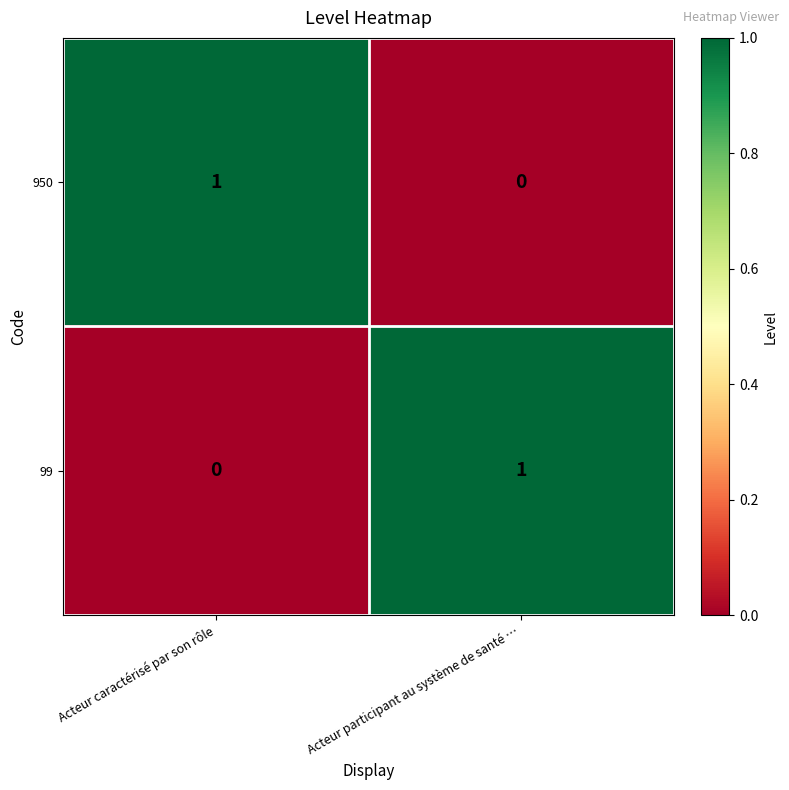

At which label does 950 reach its peak?

Acteur caractérisé par son rôle